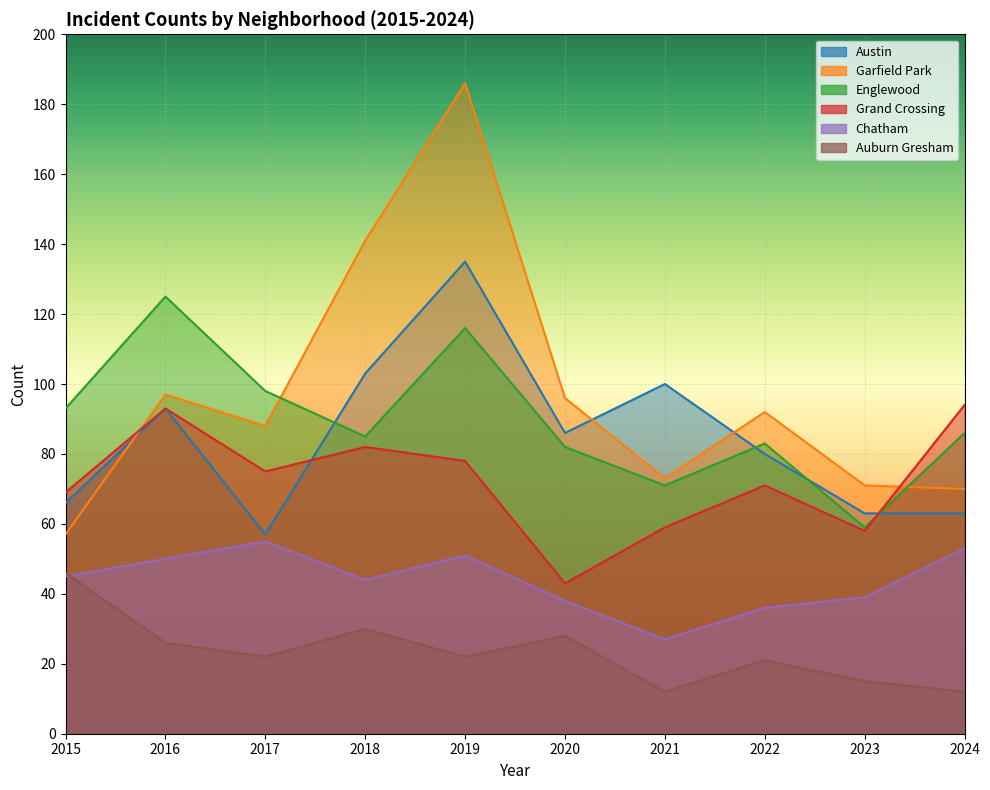

How many data points in Garfield Park are above 92?

4